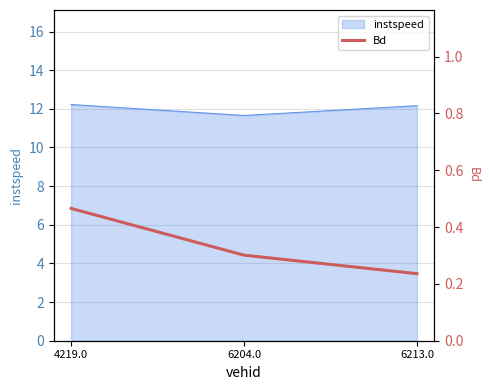

What is the smallest value displayed?

0.2